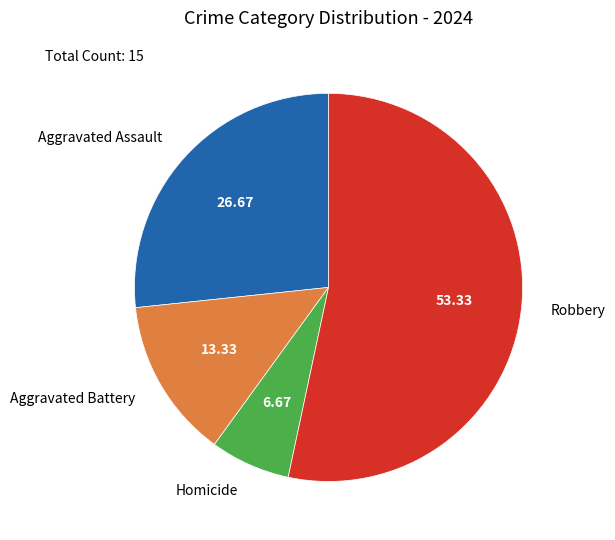

Approximately how many times larger is the value at Robbery compared to Homicide?

8.0